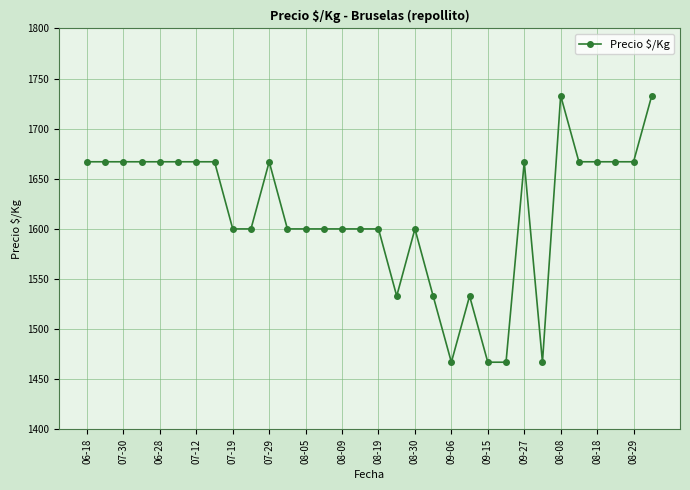

What is the value of the 10th point from the left?

1600